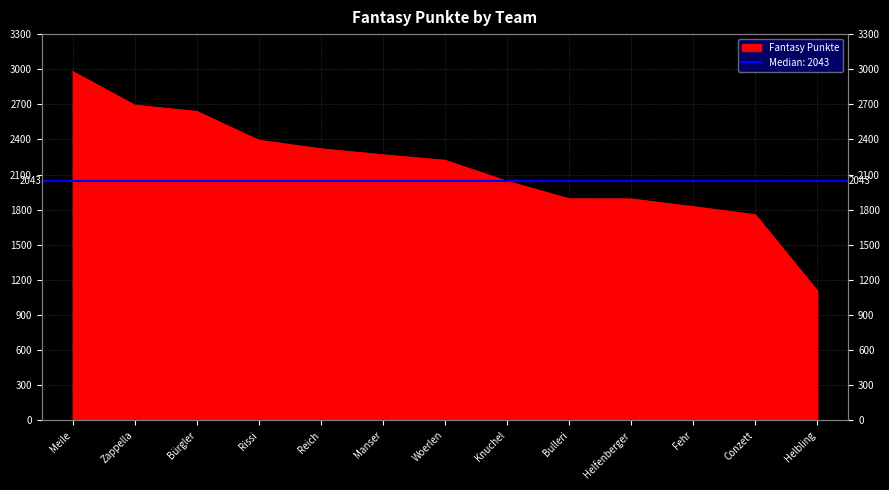

How many series are shown in this chart?

1